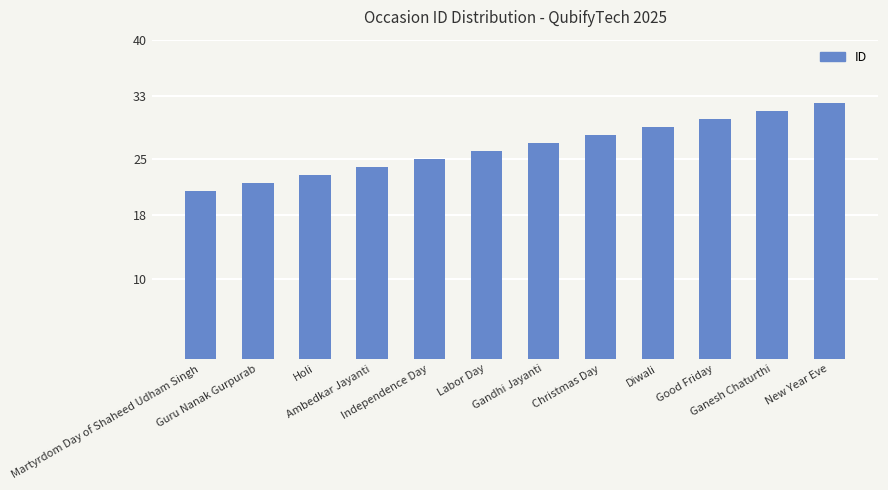

Reading left to right, what are all the values shown in this chart?

21	22	23	24	25	26	27	28	29	30	31	32